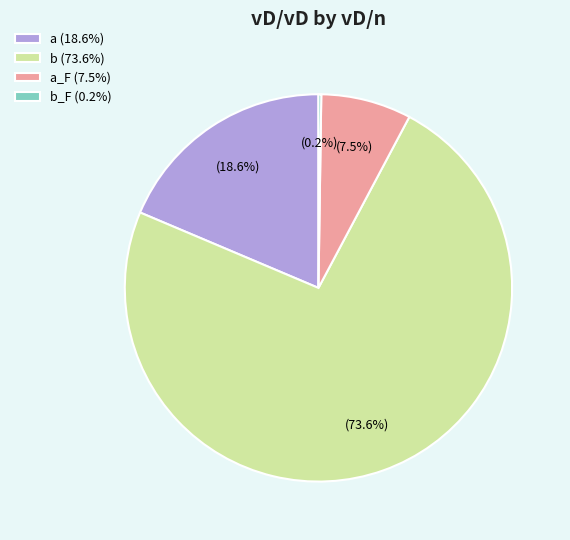

Is there any slice that represents more than half of the pie?

Yes